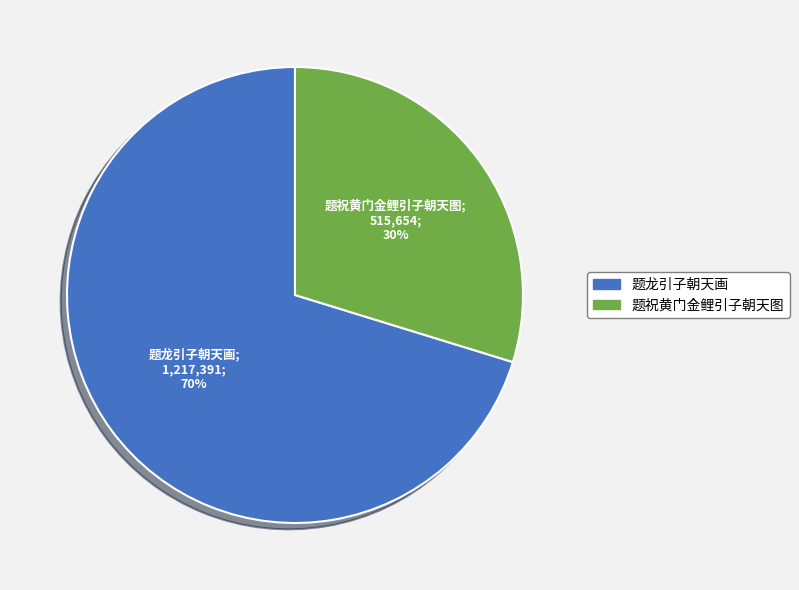

Rank the categories by value from highest to lowest.

题龙引子朝天画, 题祝黄门金鲤引子朝天图